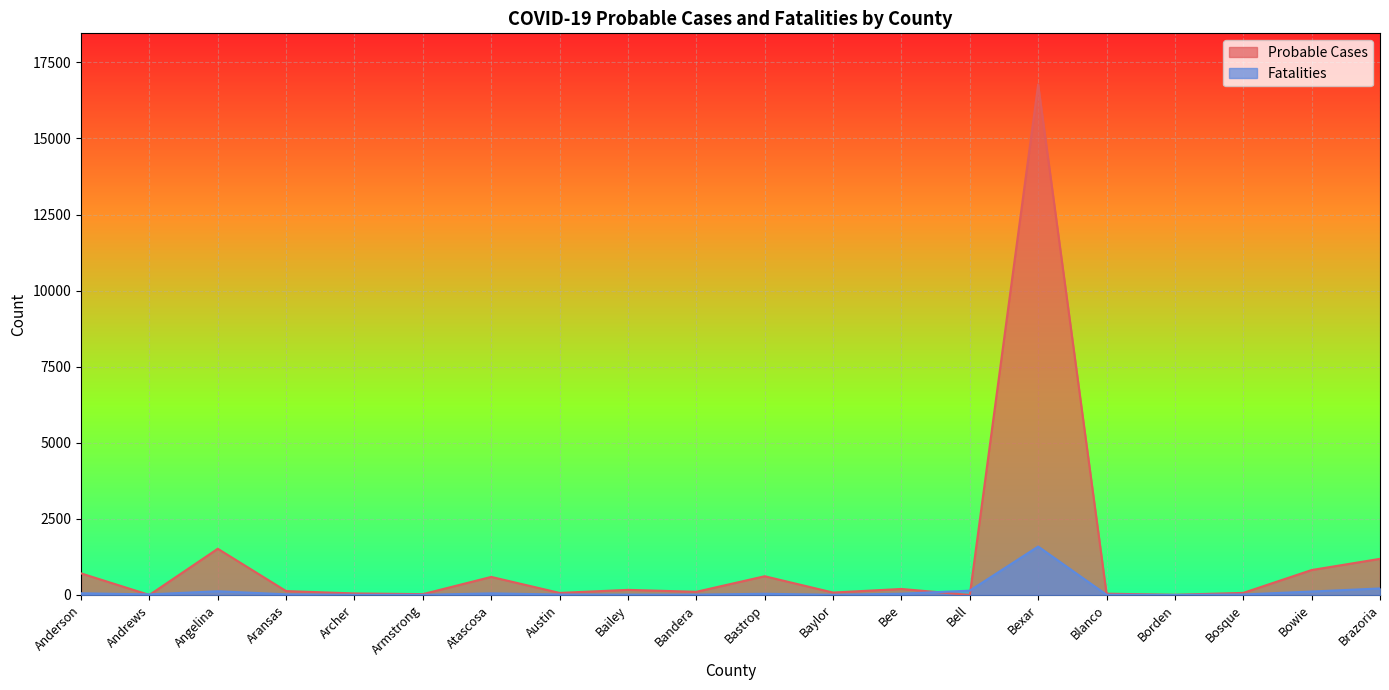

What is the average value of the Probable Cases series?

1158